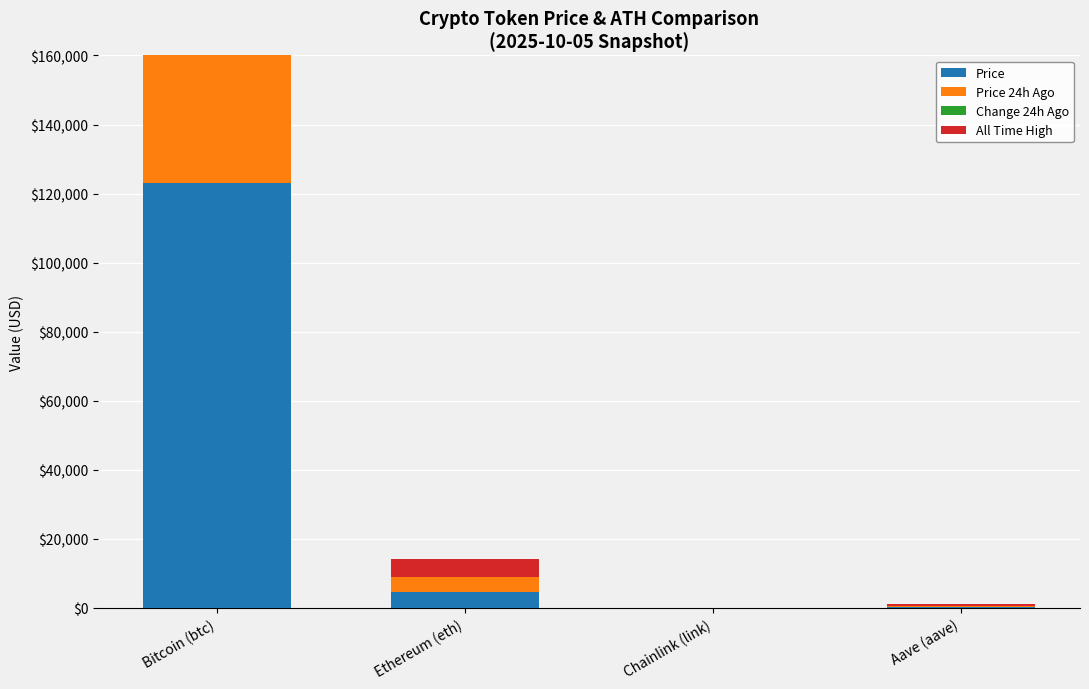

Reading left to right, transcribe all the data shown in this chart.

Price: Bitcoin (btc)=123090.0	Ethereum (eth)=4538.9	Chainlink (link)=22.6	Aave (aave)=287.7
Price 24h Ago: Bitcoin (btc)=122017.0	Ethereum (eth)=4482.5	Chainlink (link)=21.9	Aave (aave)=282.4
Change 24h Ago: Bitcoin (btc)=1073.0	Ethereum (eth)=56.3	Chainlink (link)=0.6	Aave (aave)=5.3
All Time High: Bitcoin (btc)=125506.0	Ethereum (eth)=4946.0	Chainlink (link)=52.7	Aave (aave)=661.7